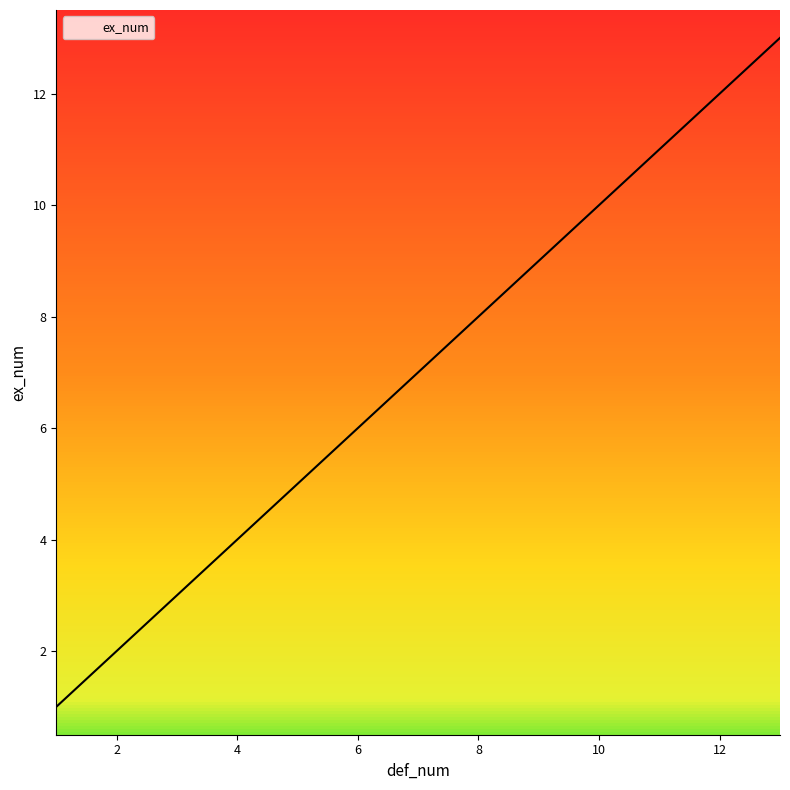

What is the maximum value shown in the chart?

13